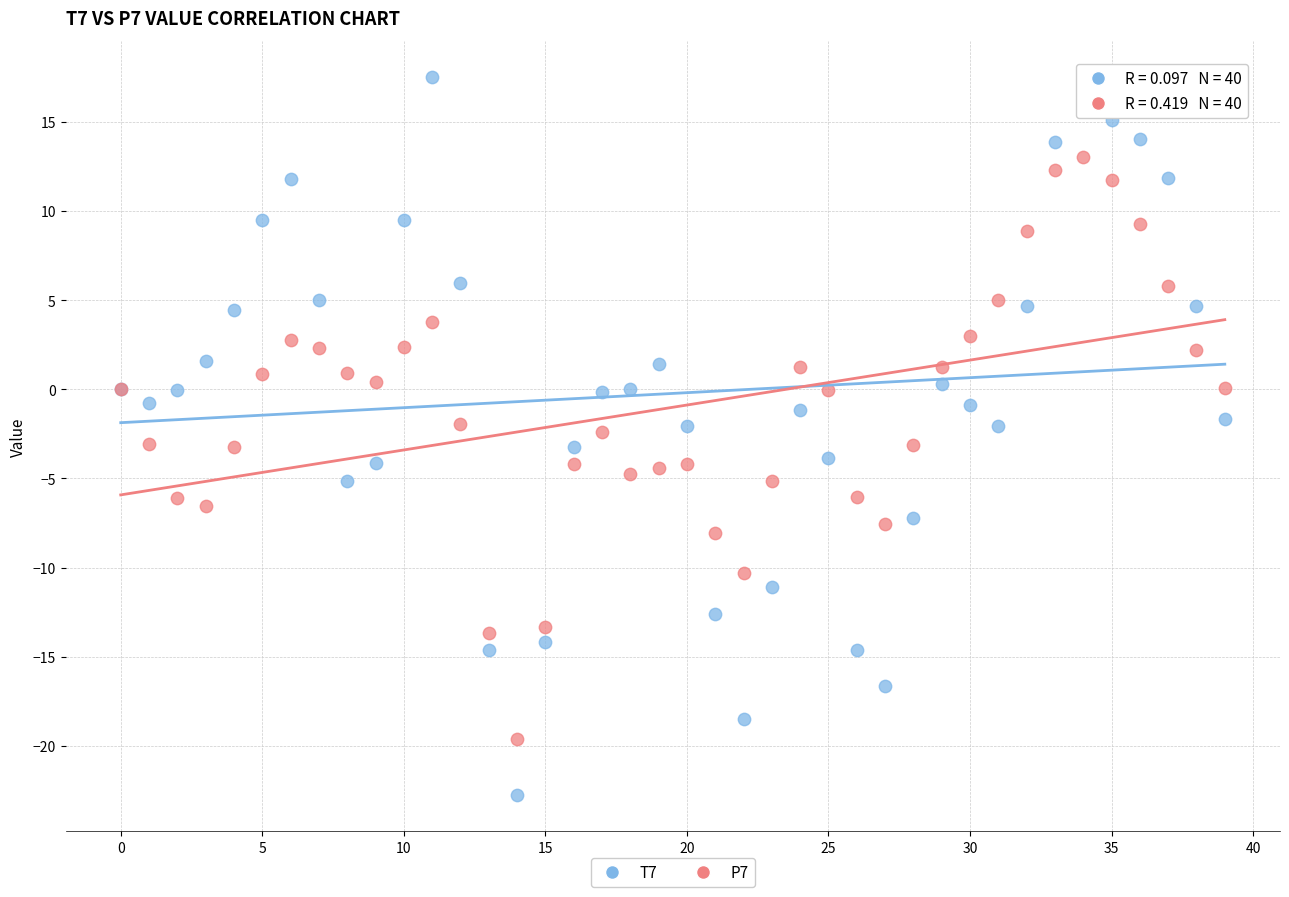

Which series has the widest spread of Y values?

T7